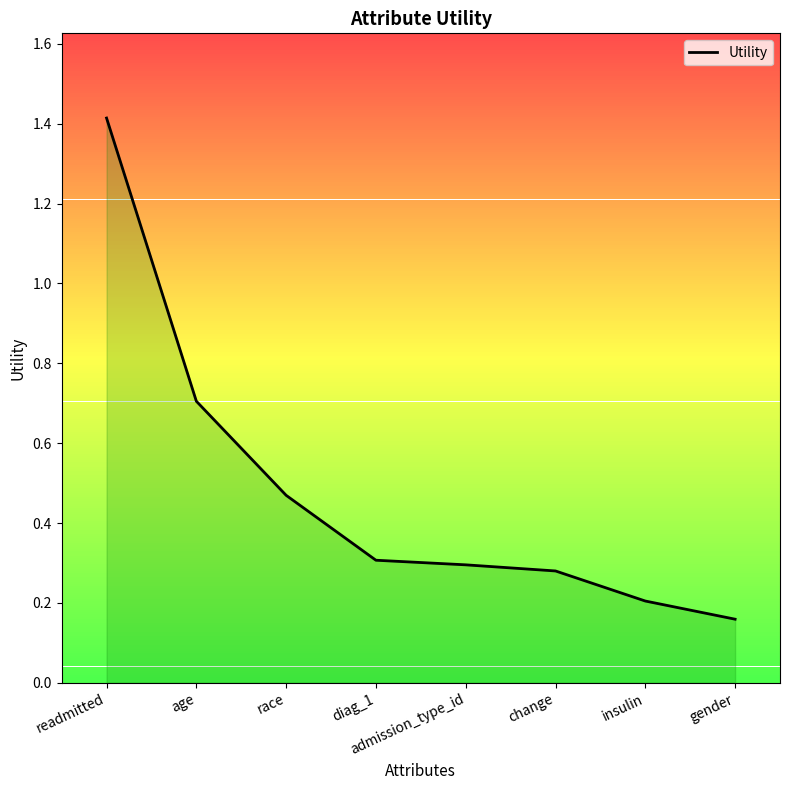

What is the greatest value displayed?

1.4